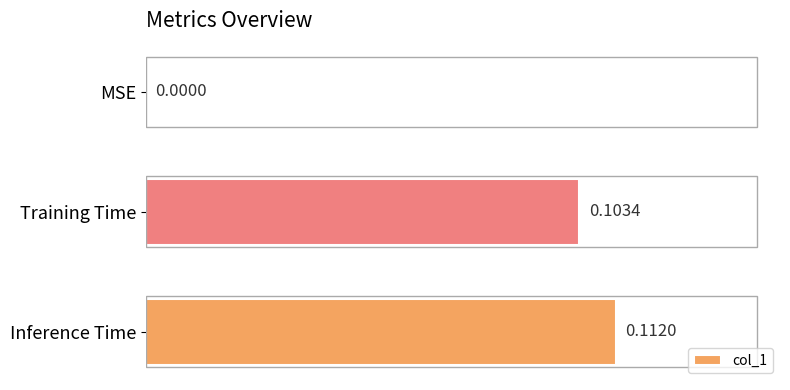

How many distinct data groups are displayed?

1